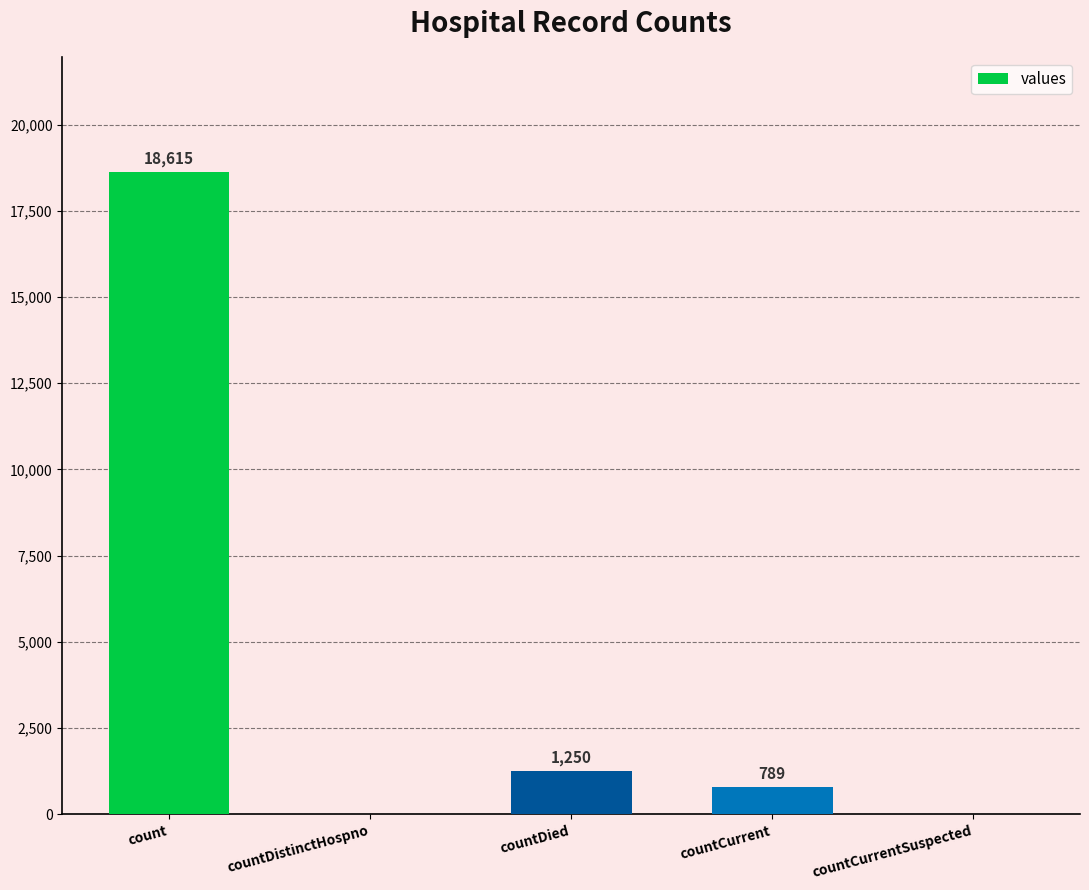

The chart shows a value of 25927 at count. True or false?

False